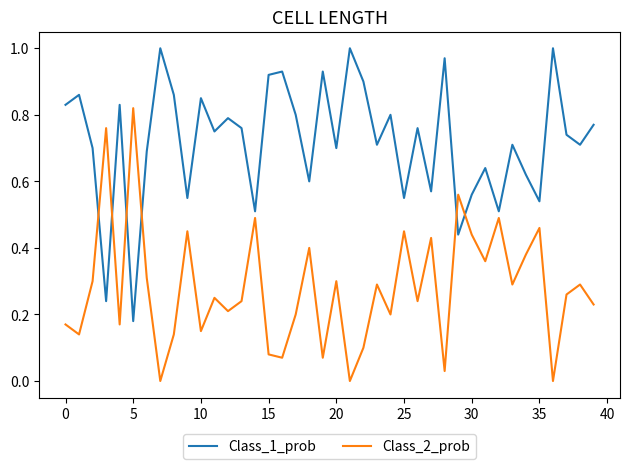

List the series in order of their overall mean, lowest first.

Class_2_prob, Class_1_prob